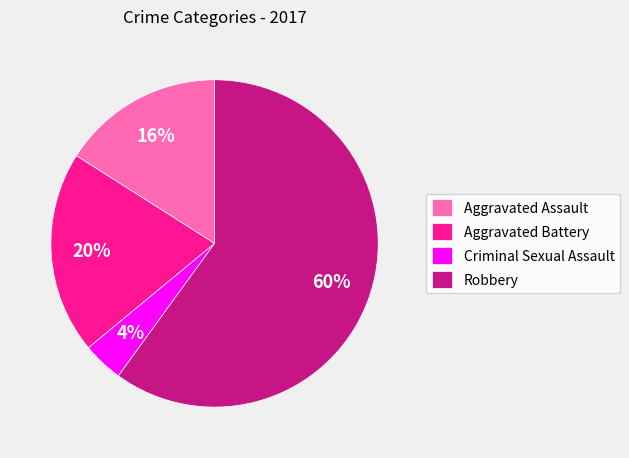

To the nearest percent, what portion does Criminal Sexual Assault represent?

4%